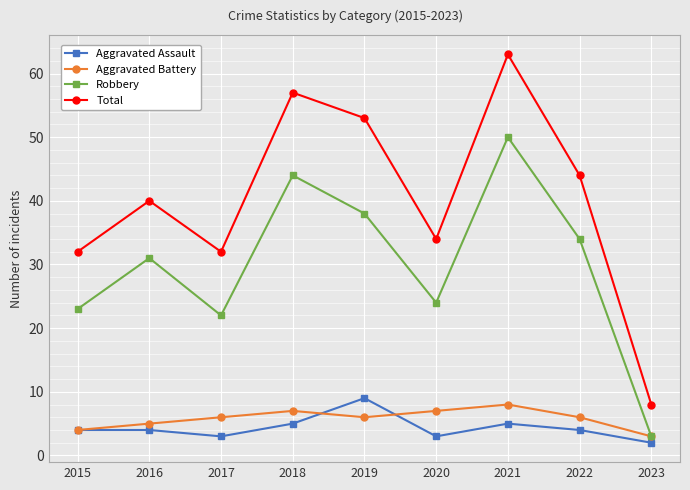

What is the approximate value of Aggravated Battery at 2016?

5